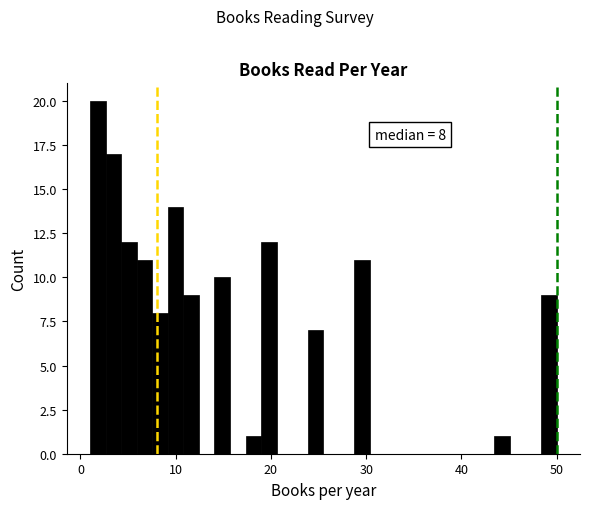

Read against the x-axis, roughly where is the centre of the tallest bar?

2